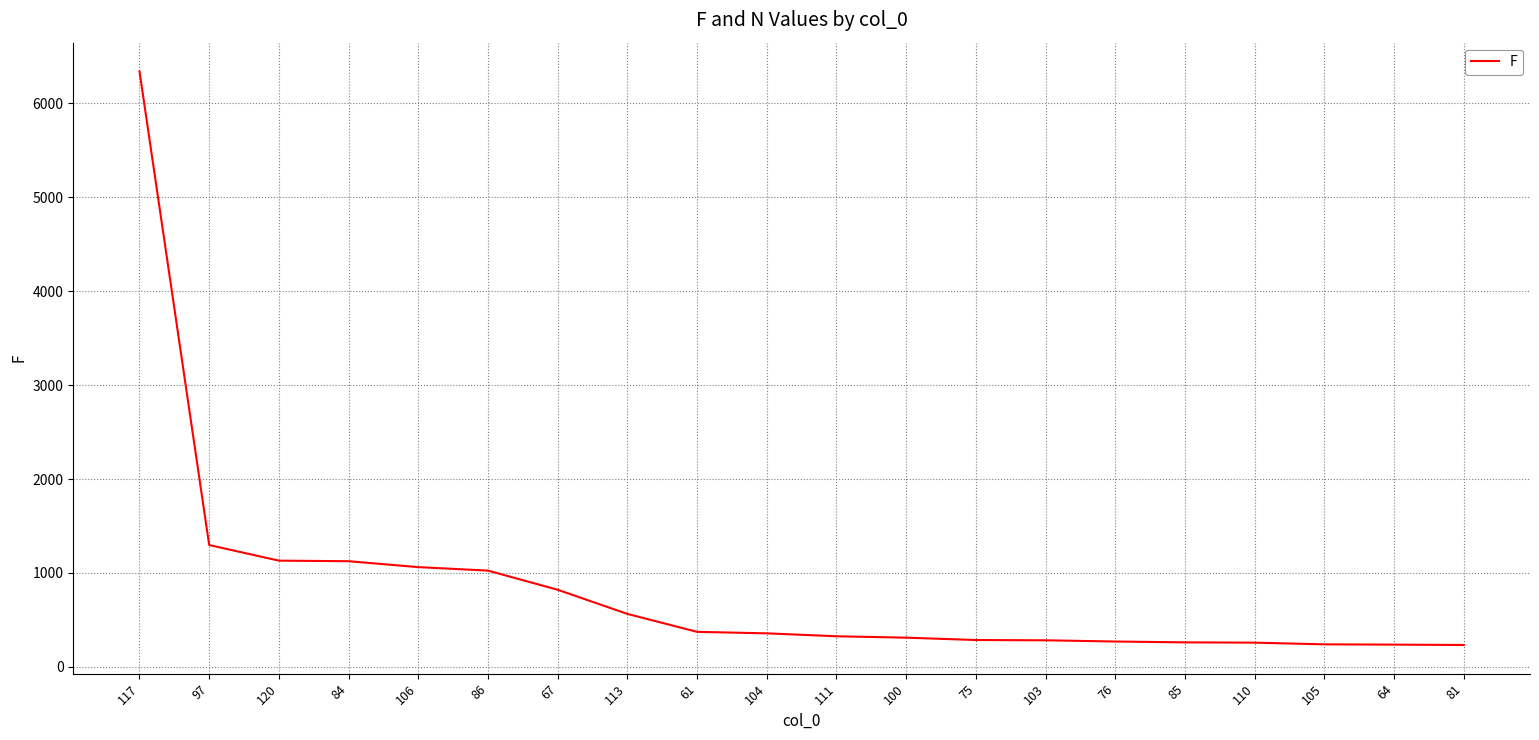

Where does the data first go above 357?

117